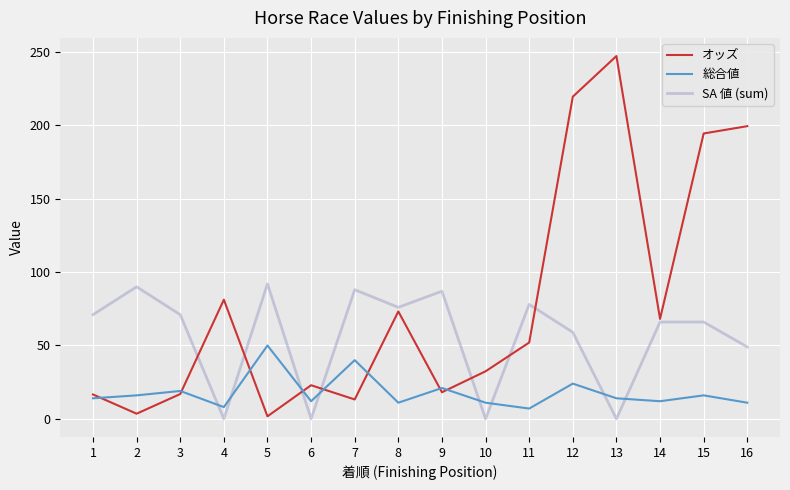

How many interior local peaks does the 総合値 series have?

6